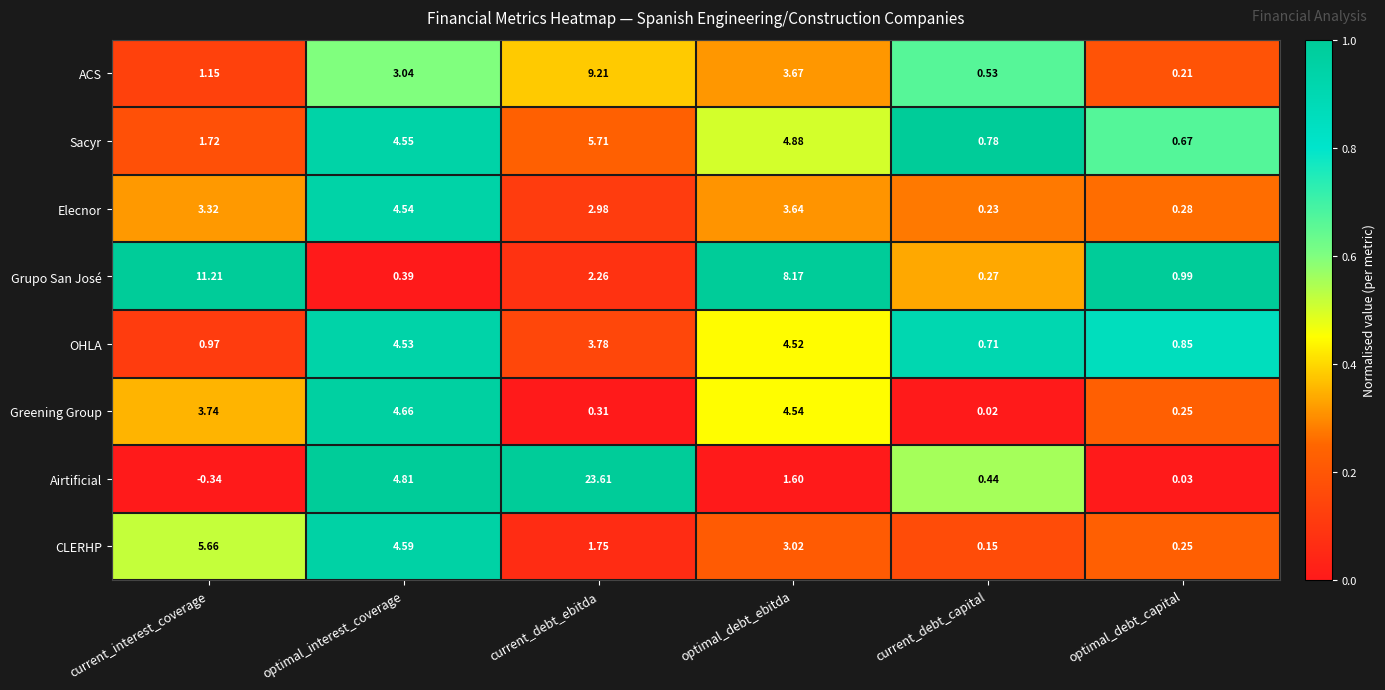

Which category has the lowest value in the Sacyr series?

optimal_debt_capital